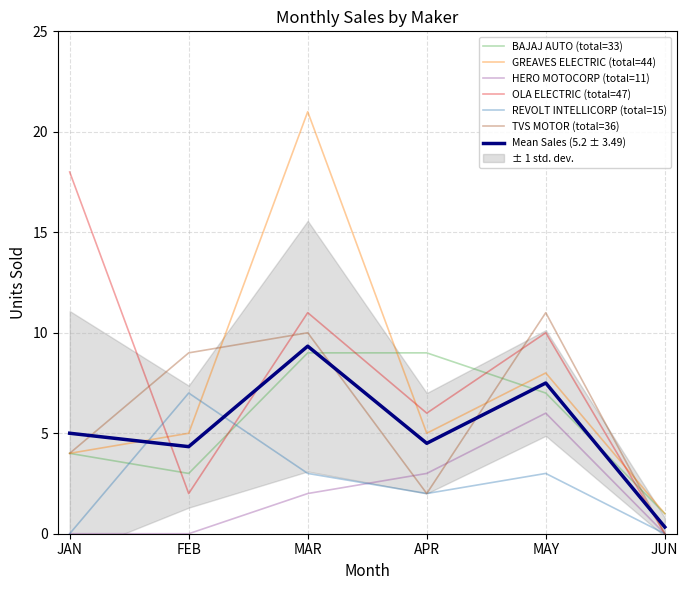

What is the difference between the maximum and minimum values in the TVS MOTOR COMPANY LTD series?

11